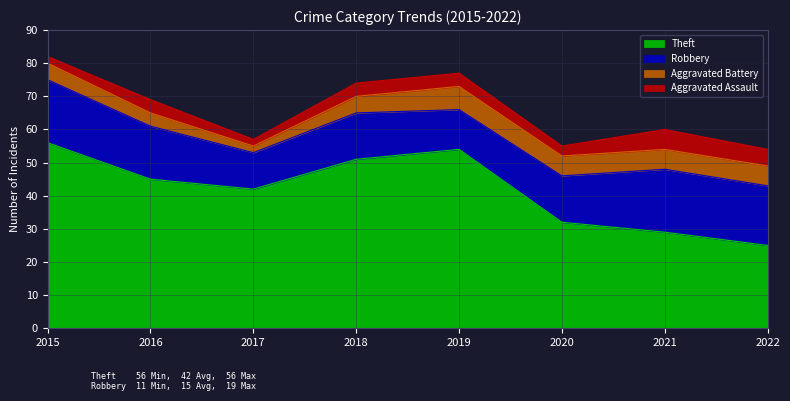

The Theft series shows 45 at 2016. True or false?

True